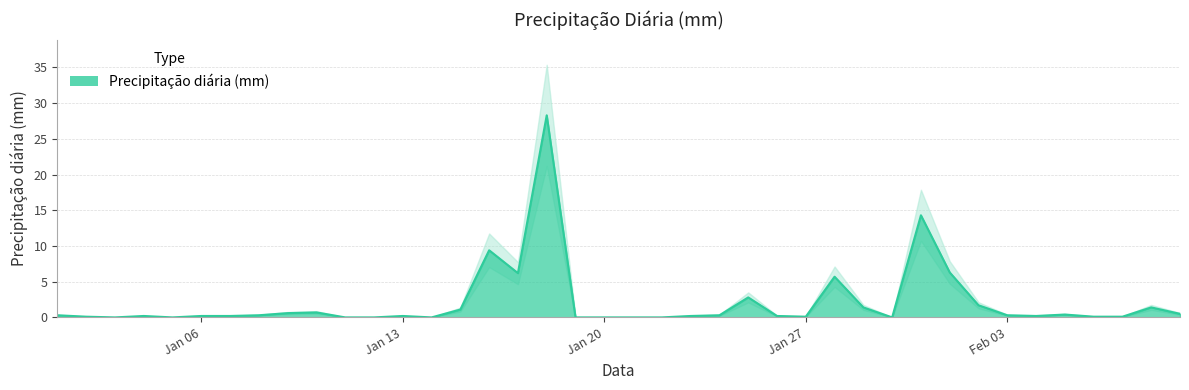

Where is the first local maximum?

2020-01-04